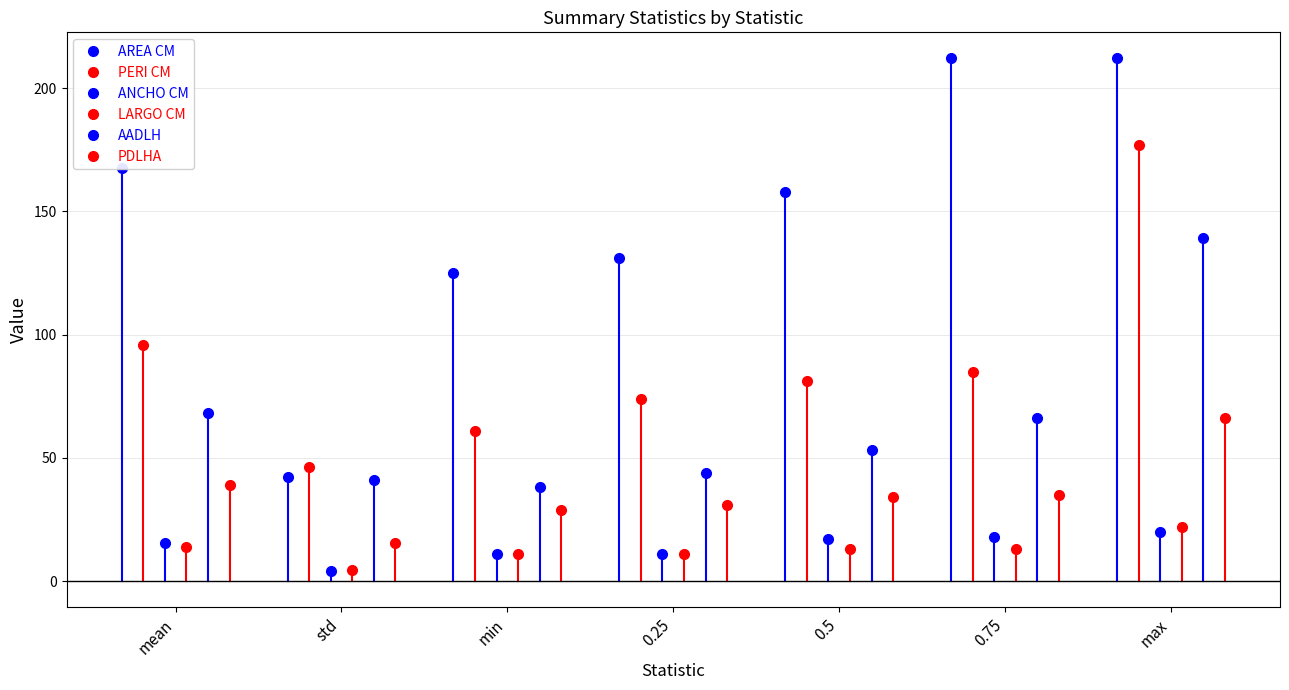

True or false: PERI CM and AADLH intersect in this chart.

False